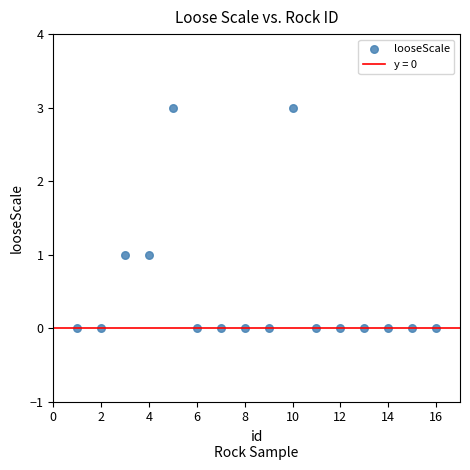

What is the range of Y values (max minus min)?

3